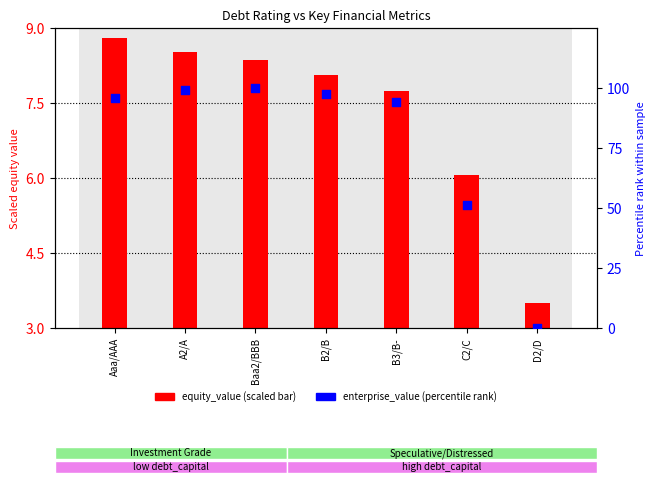

Is the value of enterprise_value (pct rank) at A2/A greater than the value of equity_value (scaled) at C2/C?

Yes